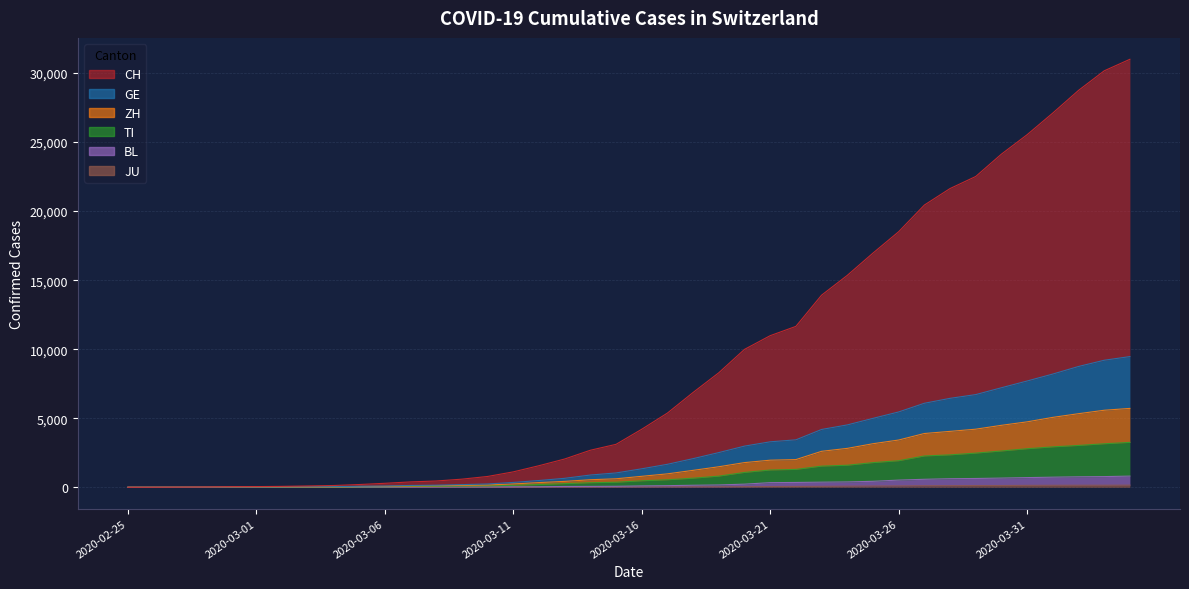

Between 2020-03-15 and 2020-03-11, which is larger?

2020-03-15